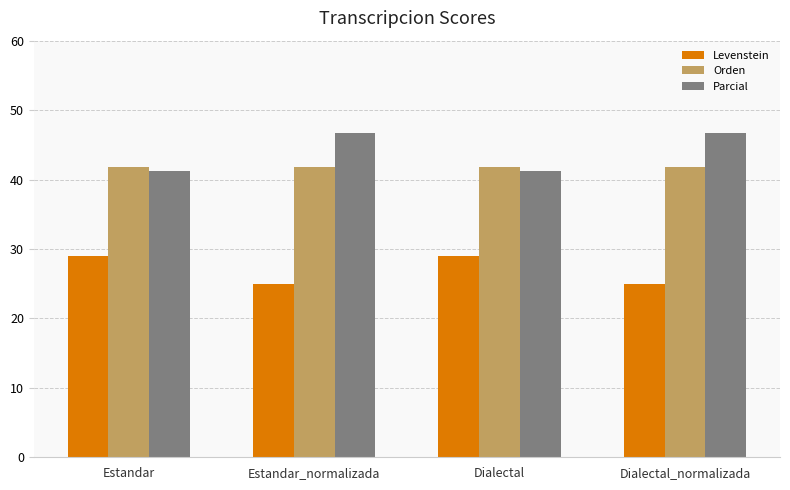

Rank the series by their maximum value, from highest to lowest.

Parcial, Orden, Levenstein